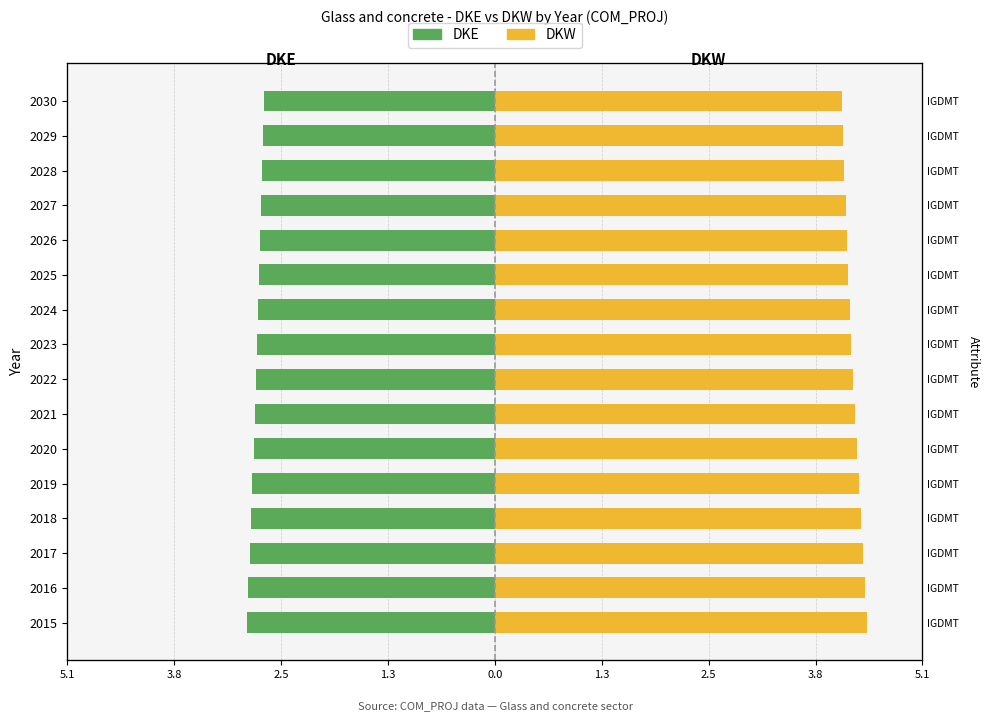

What value does the DKW series have at 2021?

4.3